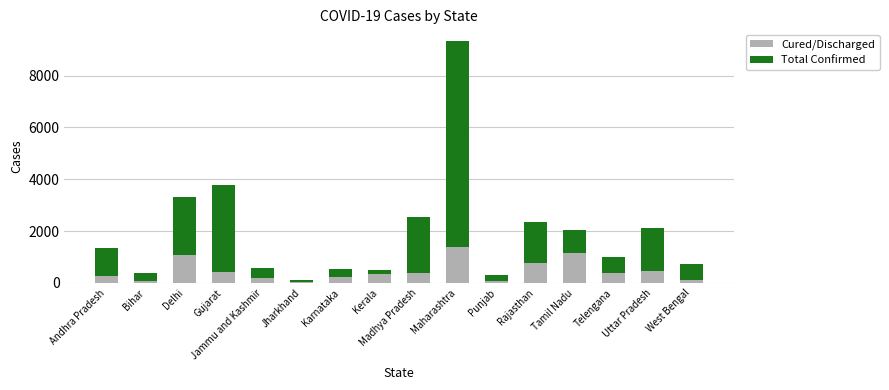

What are all the series names shown in the legend?

Cured/Discharged, Total Confirmed